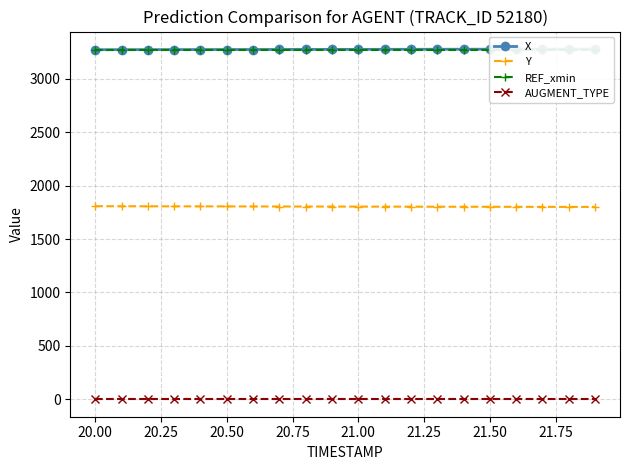

What is the highest value of the X series?

3278.8